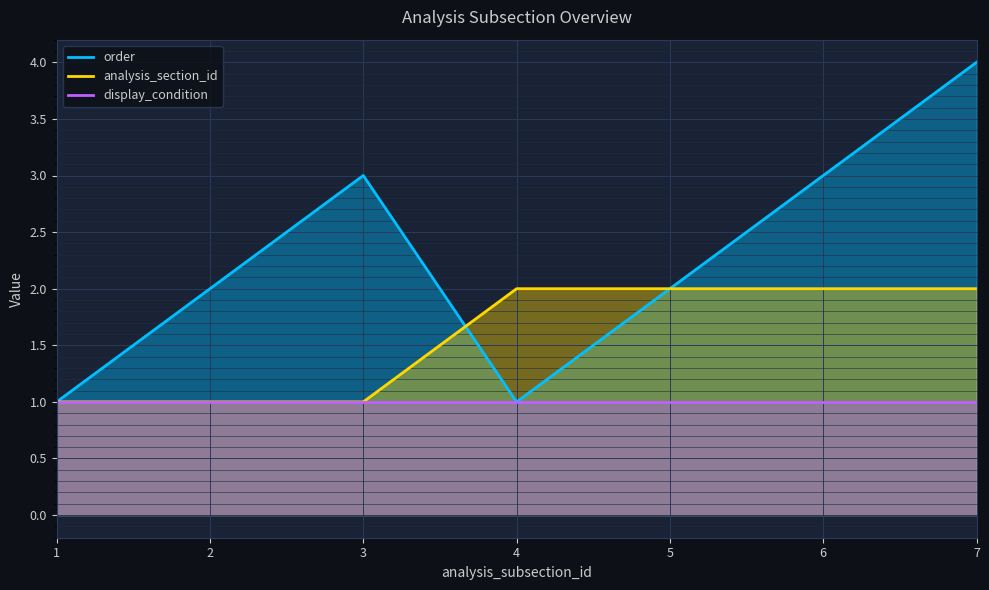

What is the minimum value shown in the chart?

1